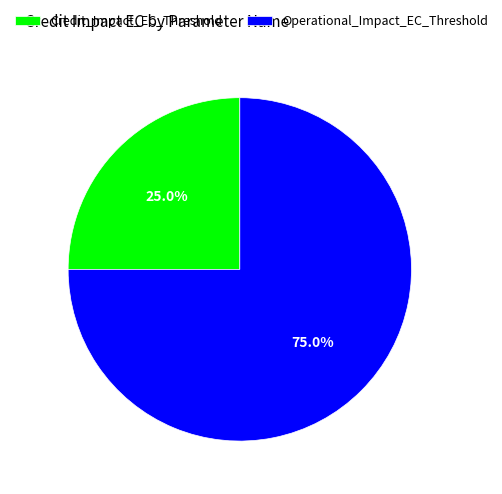

Which slice represents more than half of the pie?

Operational_Impact_EC_Threshold